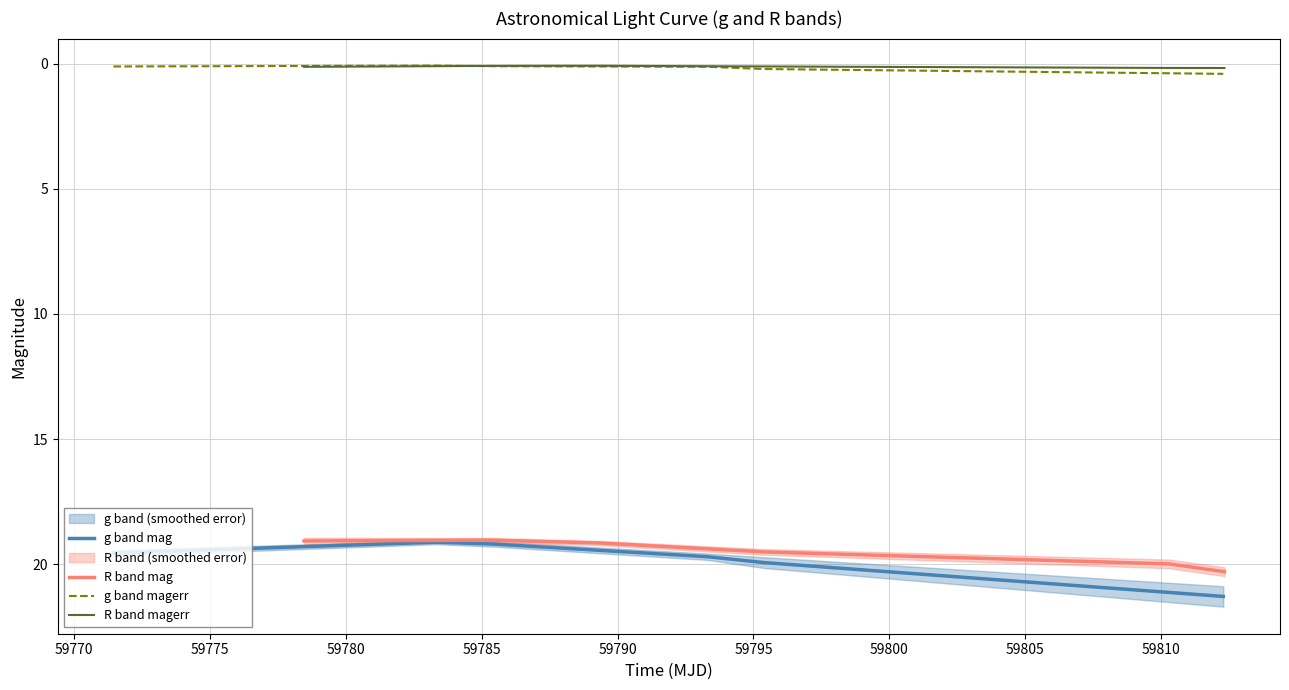

True or false: R band magerr and R band mag intersect in this chart.

False